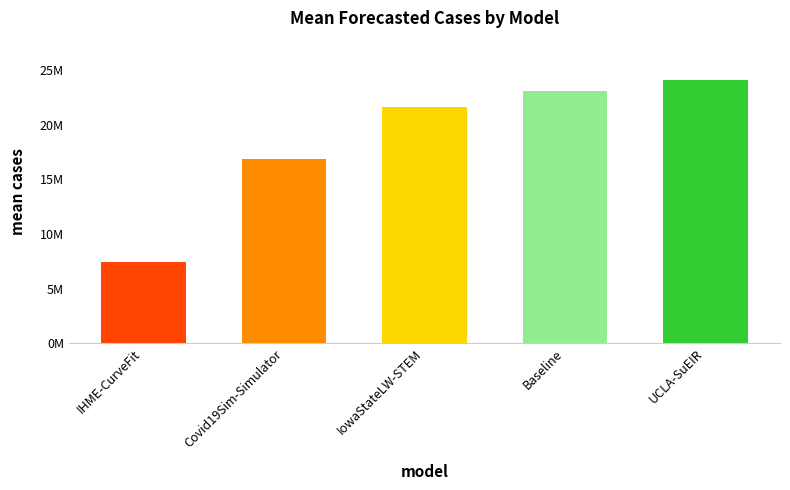

At which category does the chart reach its peak across all series?

UCLA-SuEIR